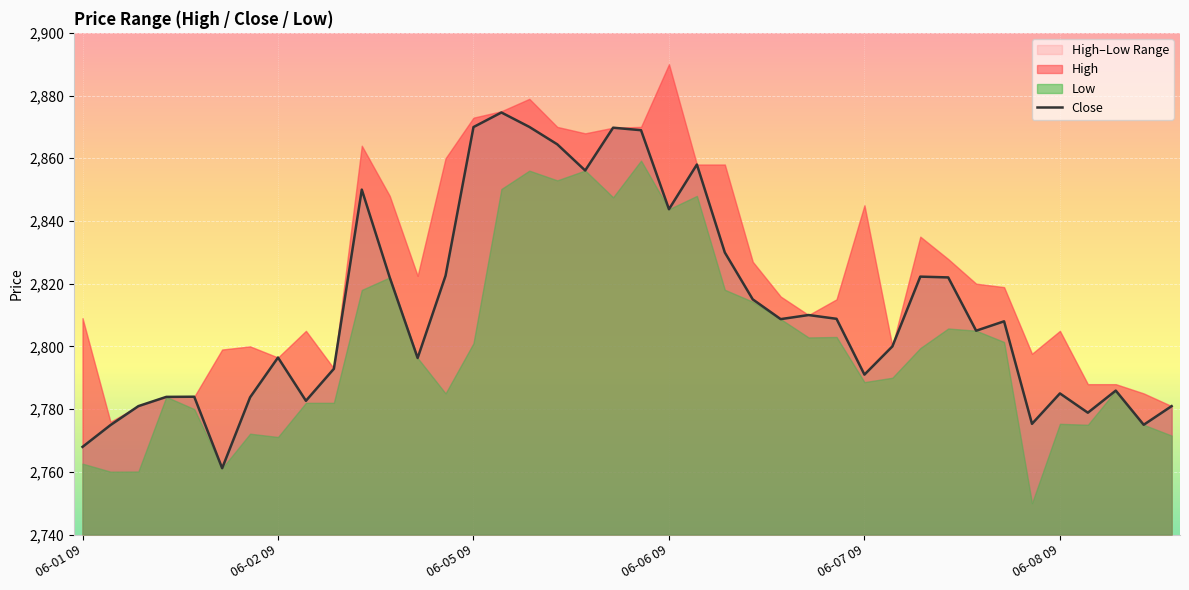

Approximately how many times larger is the value at 11 compared to 27?

1.0